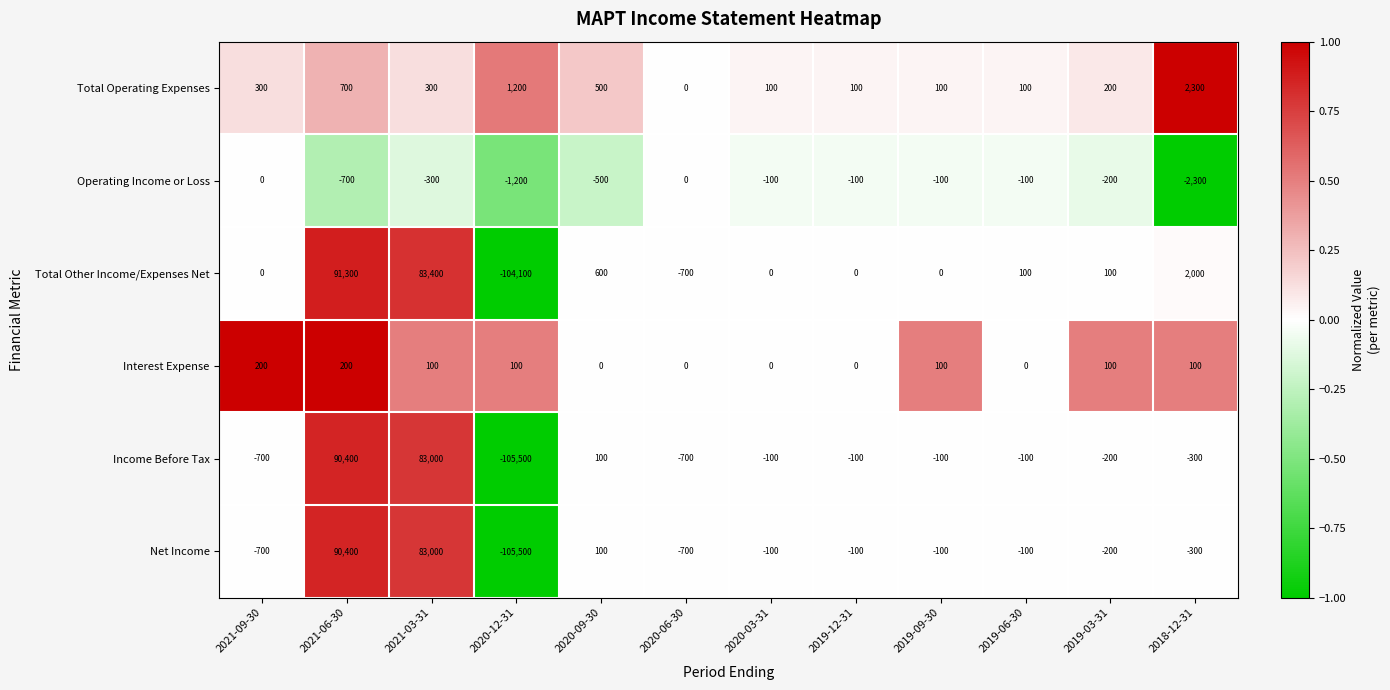

How many values in the Total Other Income/Expenses Net series are below 100?

6